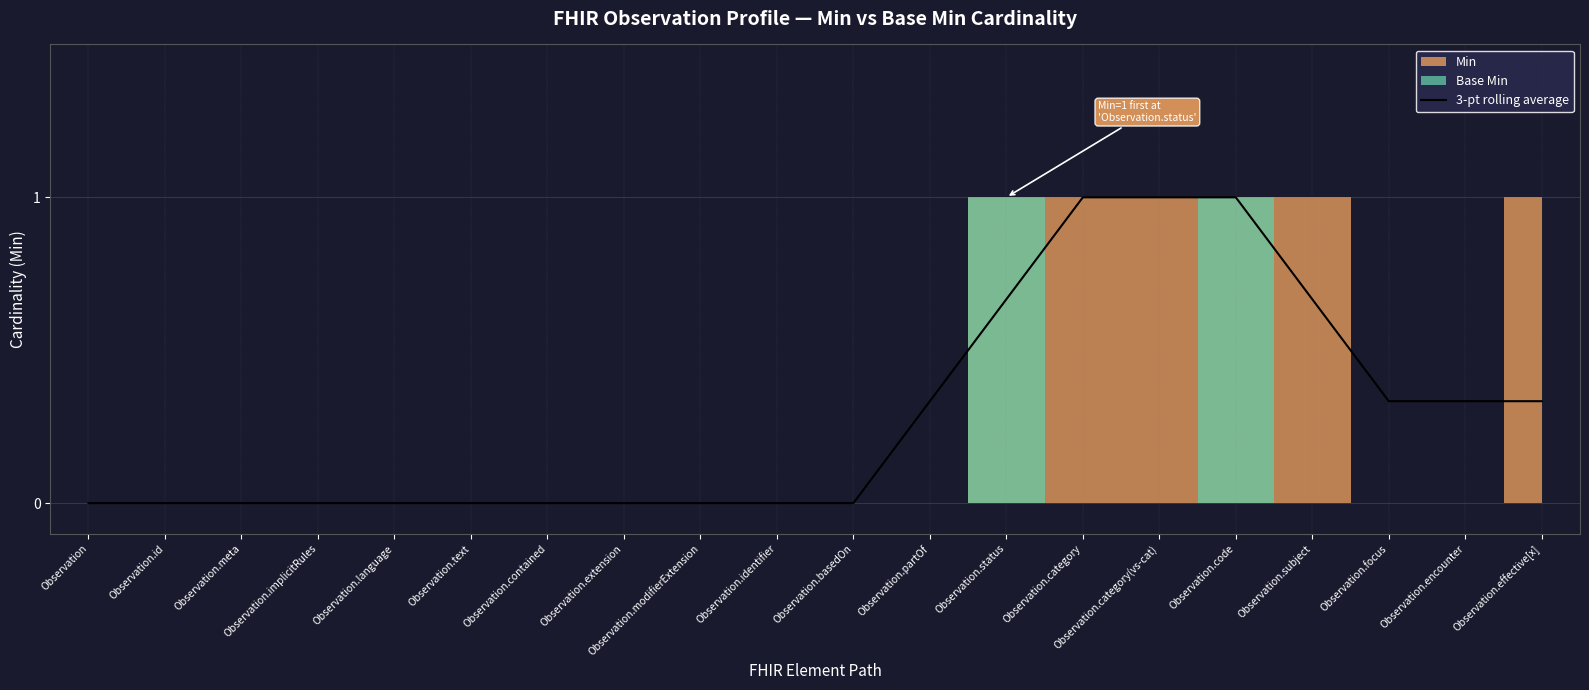

What is the change in value from Observation to Observation.effective[x]?

+0.3